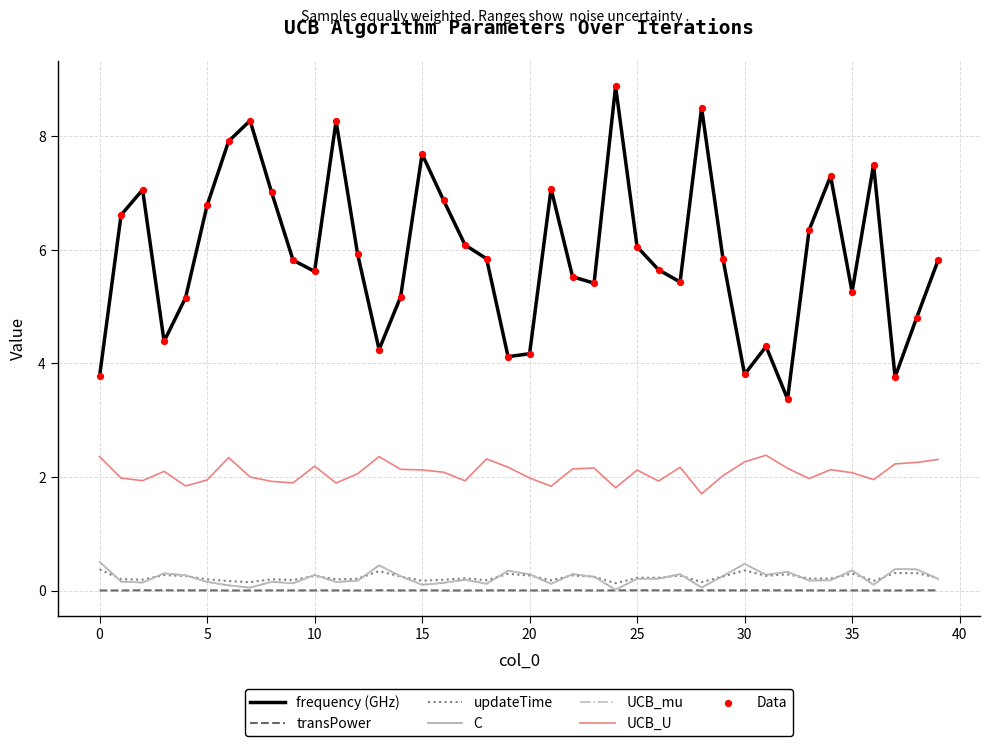

Is this an area chart (filled region under the line)?

No